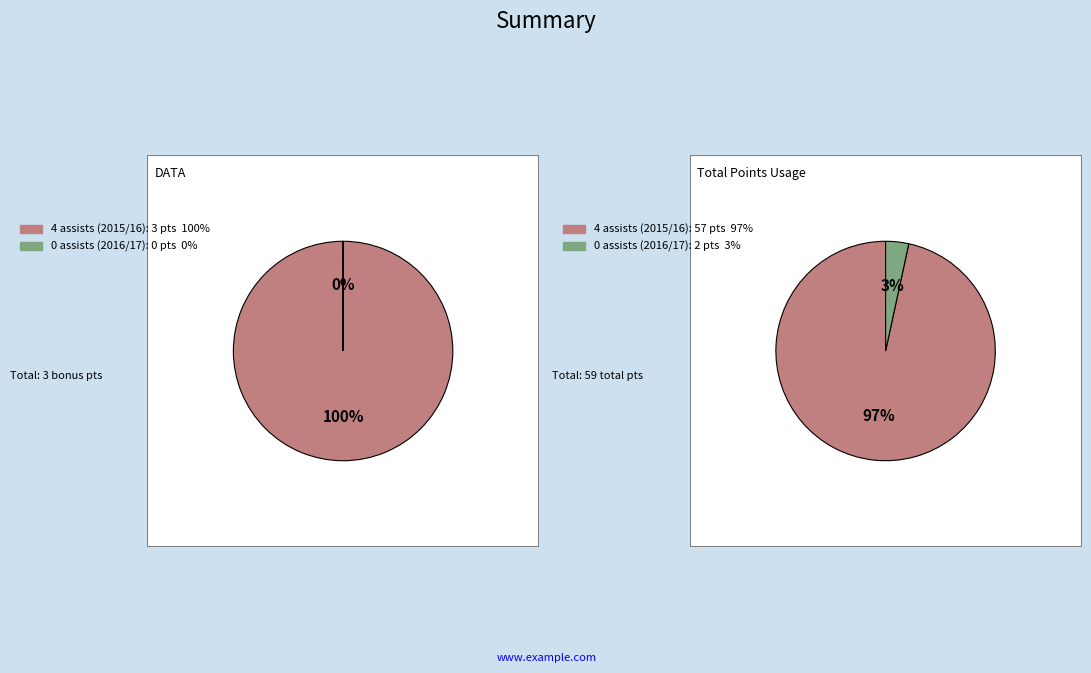

True or false: 4 assists (2015/16) accounts for 94% of the total.

False